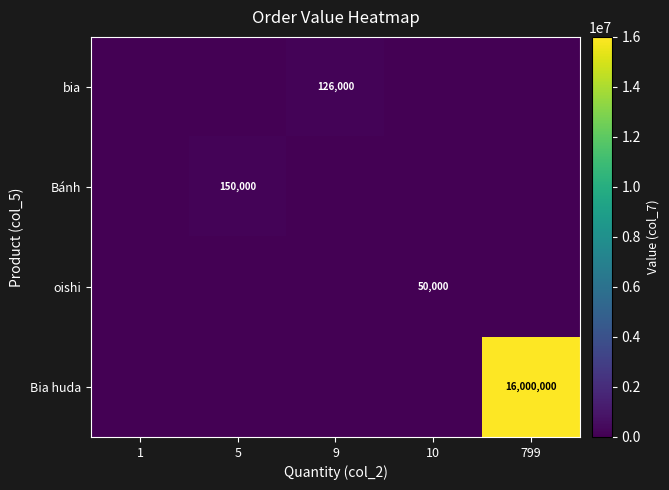

Is it true that oishi equals 50000 at 10?

True